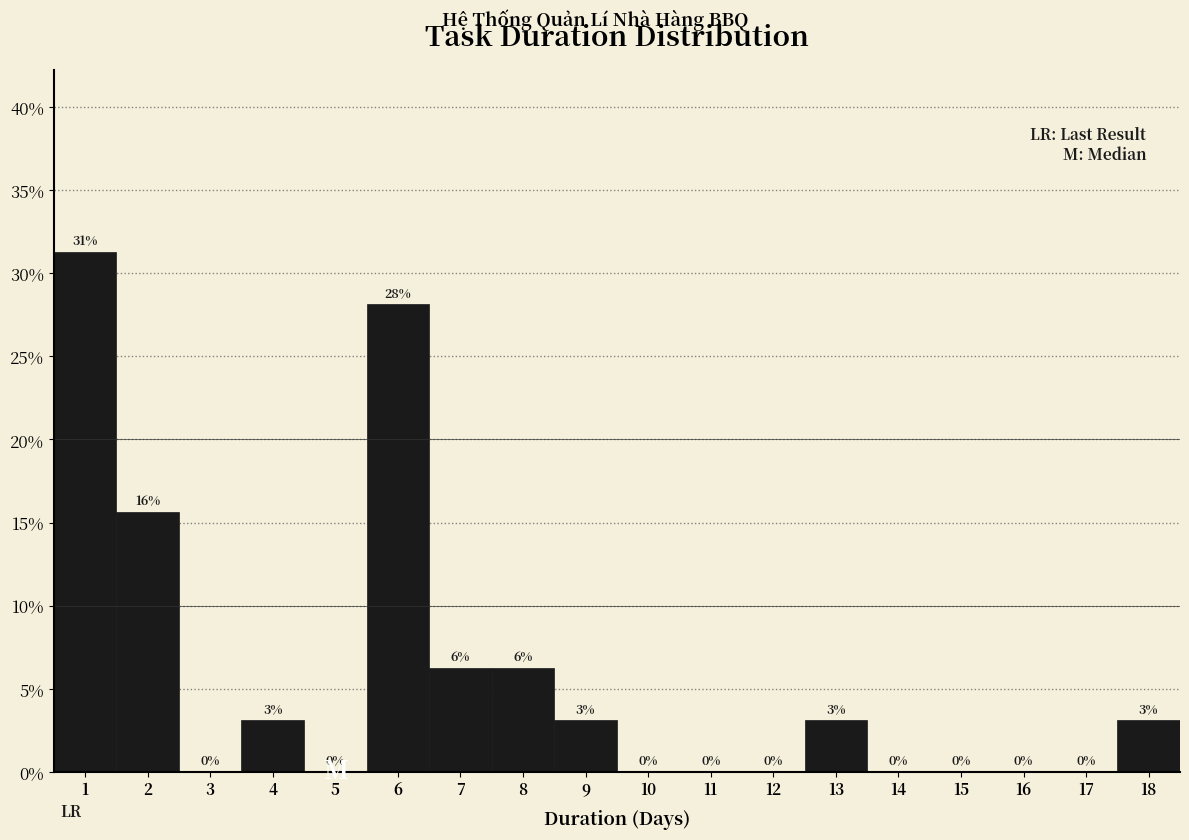

Are the bars horizontal?

No